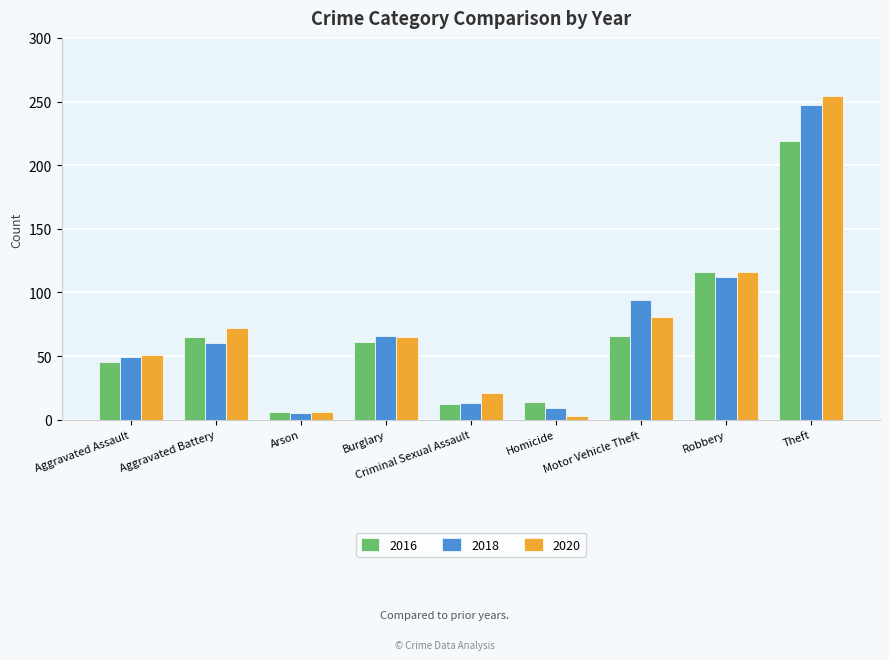

How many groups of bars are there?

9